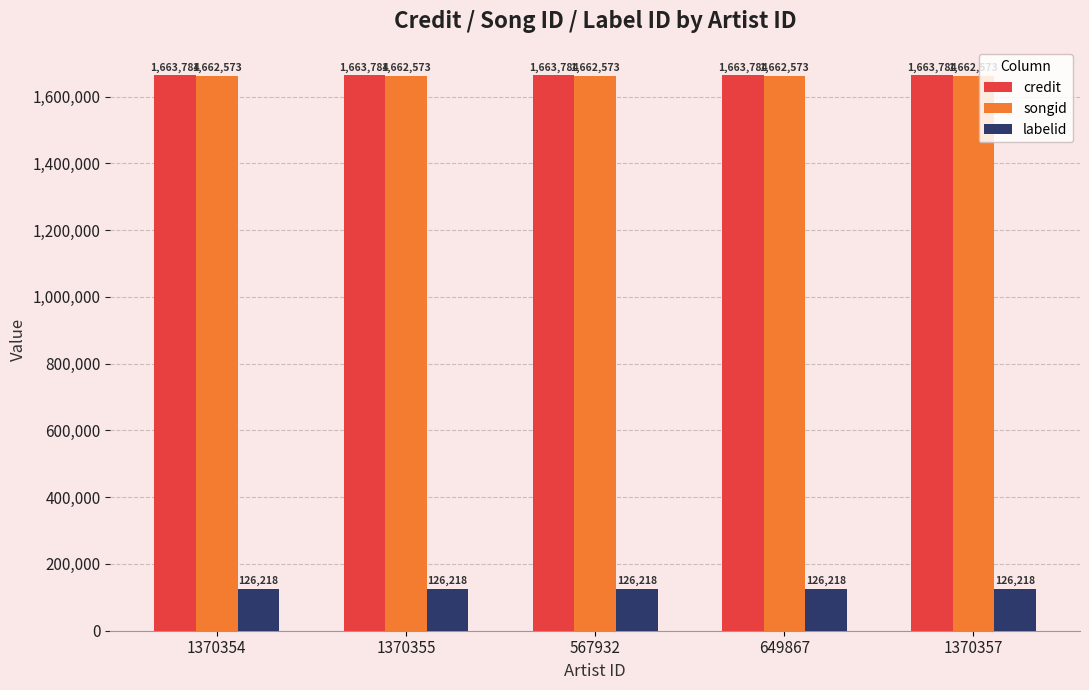

Does the chart contain stacked bars?

No